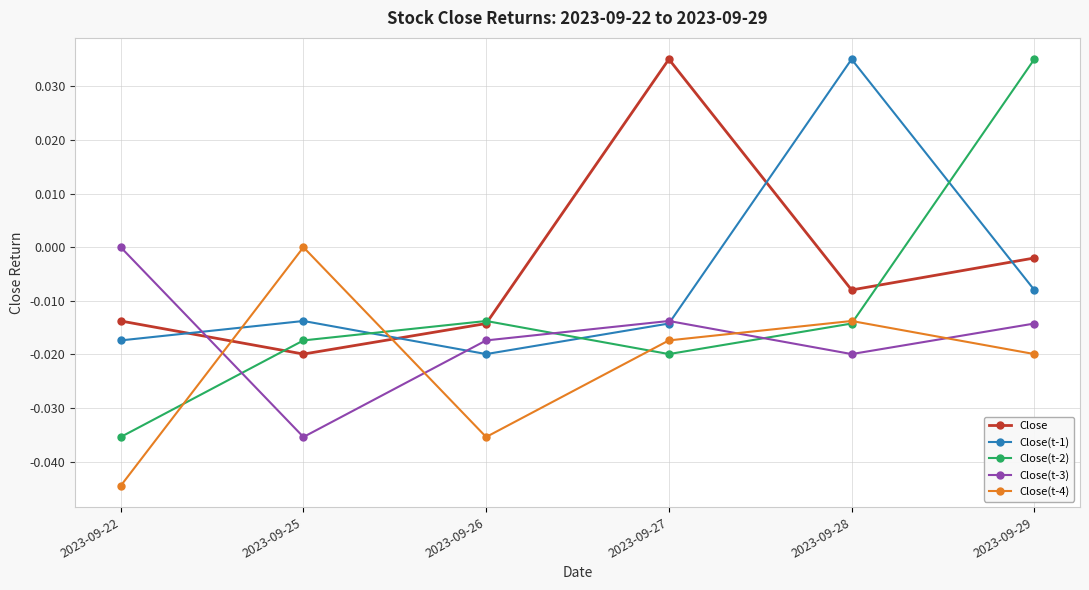

What is the spread (max minus min) of values at 2023-09-28?

0.1